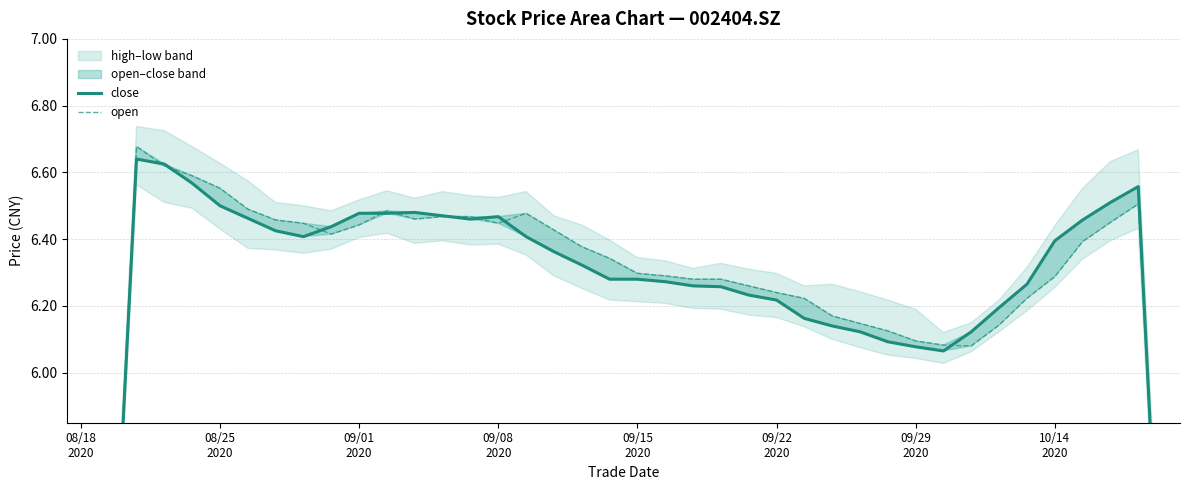

How many times do close and open cross each other?

10